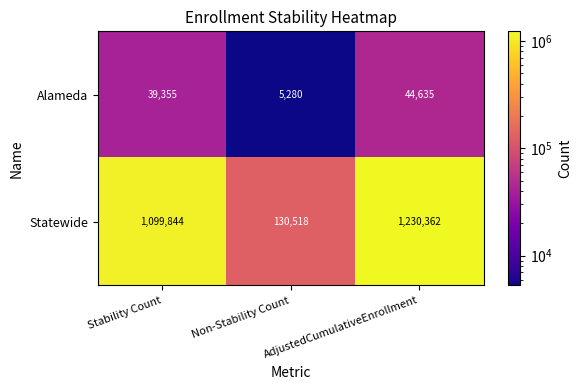

What is the spread (max minus min) of values at Stability Count?

1060489